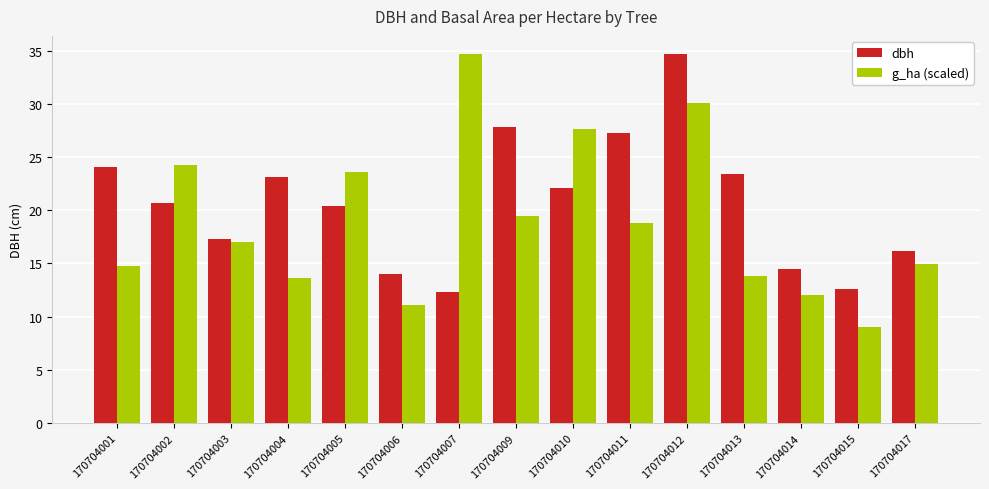

How many data points in g_ha (scaled) are above 16?

8